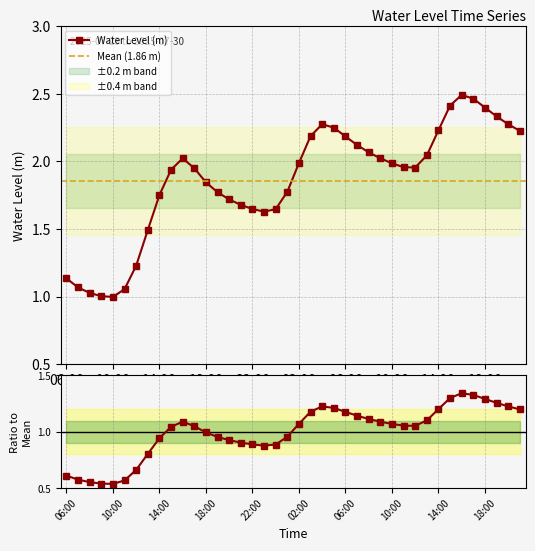

Read the value at 14:00.

1.2